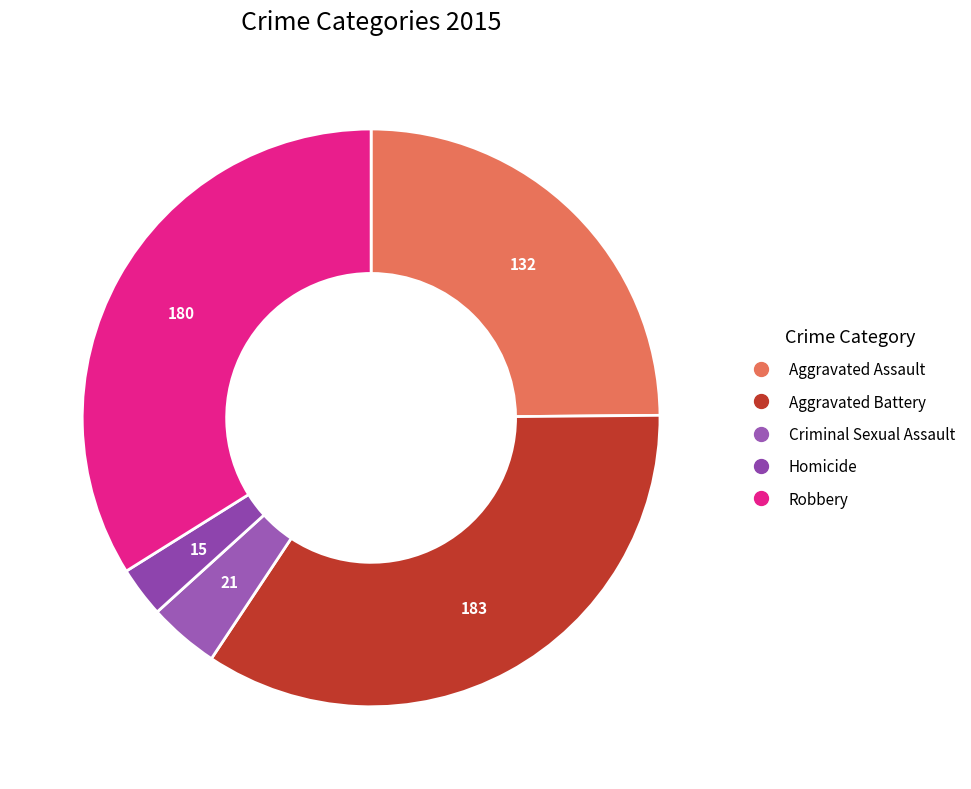

Approximately how many times larger is the value at Aggravated Assault compared to Criminal Sexual Assault?

6.3